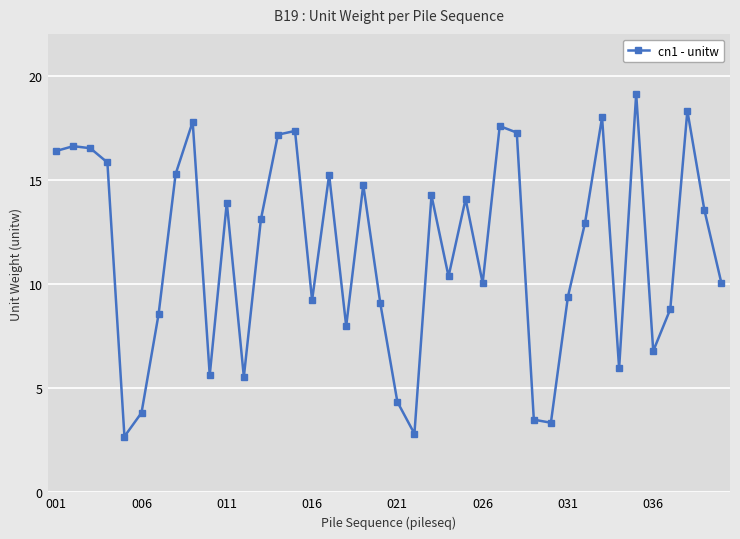

Does the chart have visible grid lines?

Yes